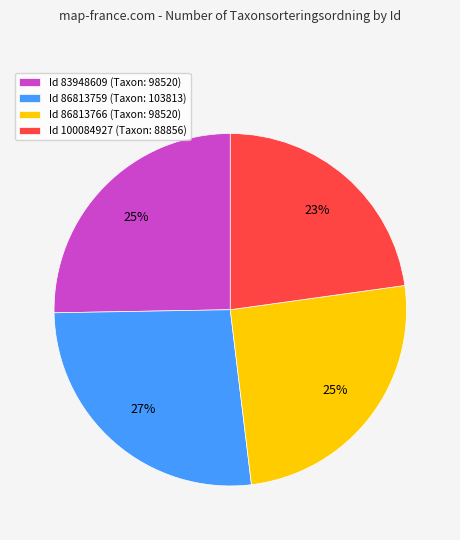

To the nearest percent, what is the average slice percentage?

25%